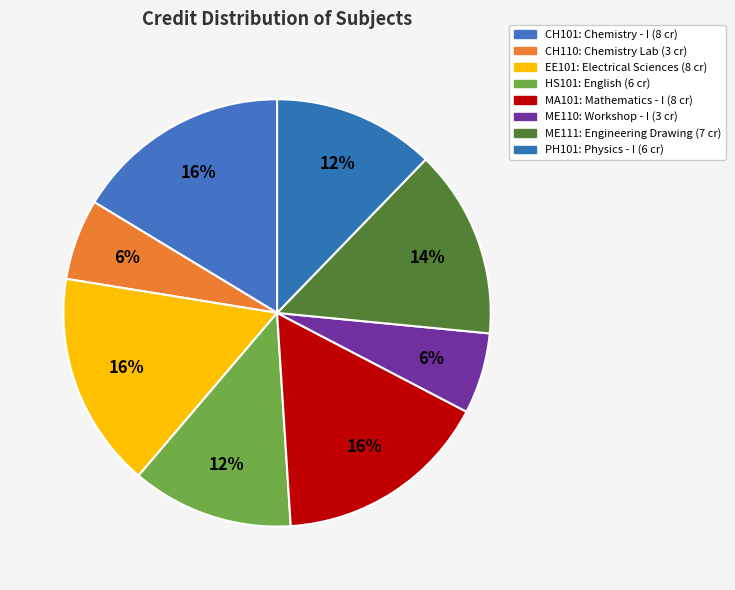

Count the number of slices in the pie.

8